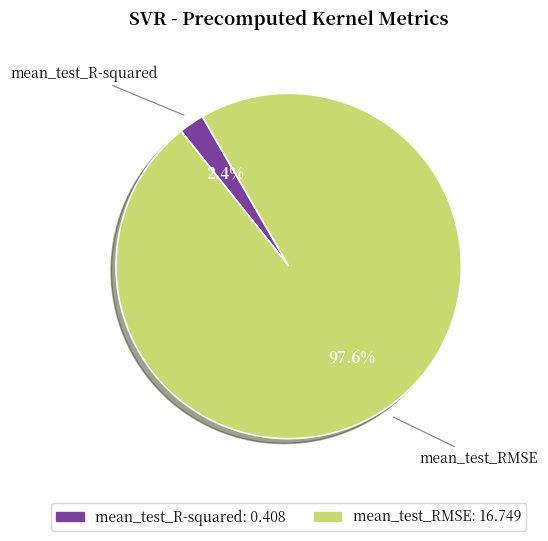

How many segments does this pie chart have?

2